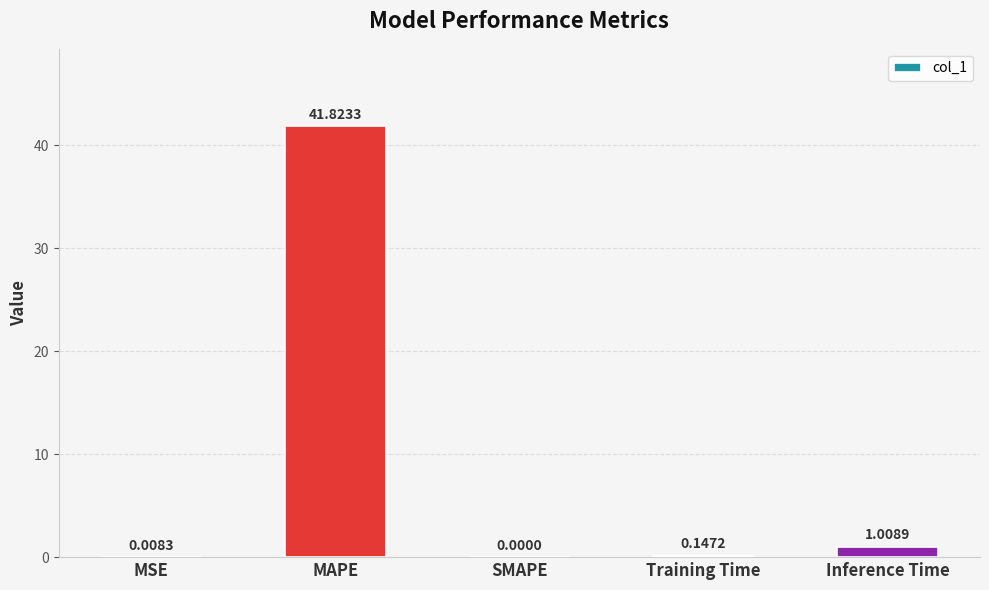

At which category does the chart reach its peak across all series?

MAPE